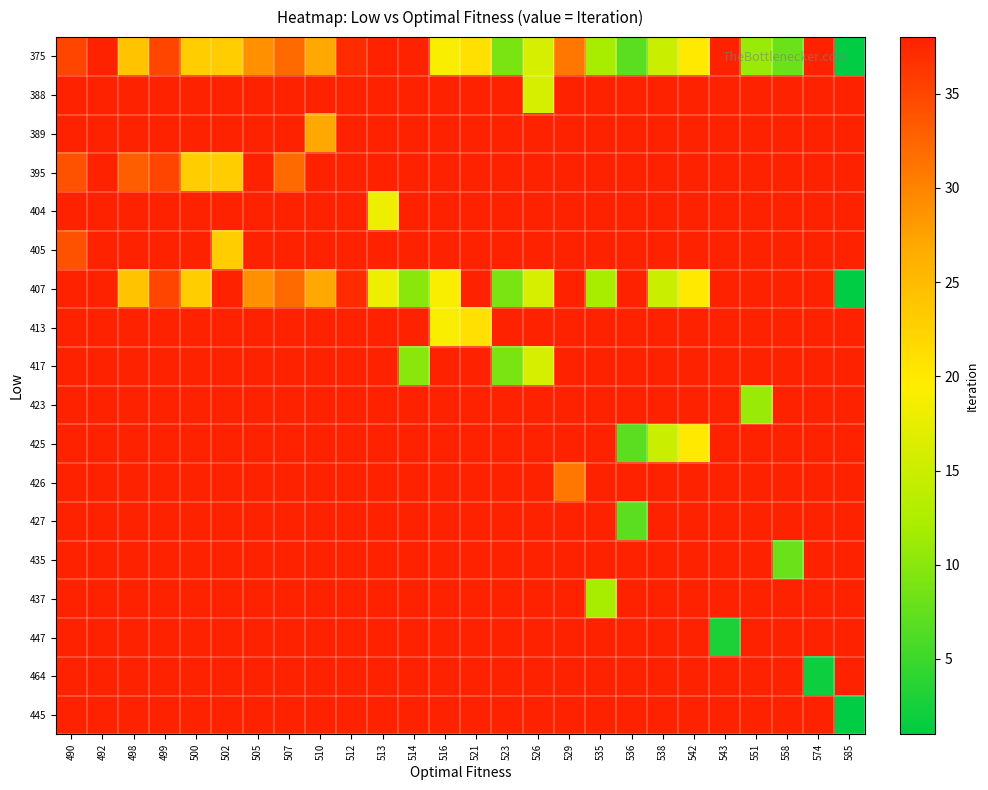

Between 498 and 505, which is larger?

505